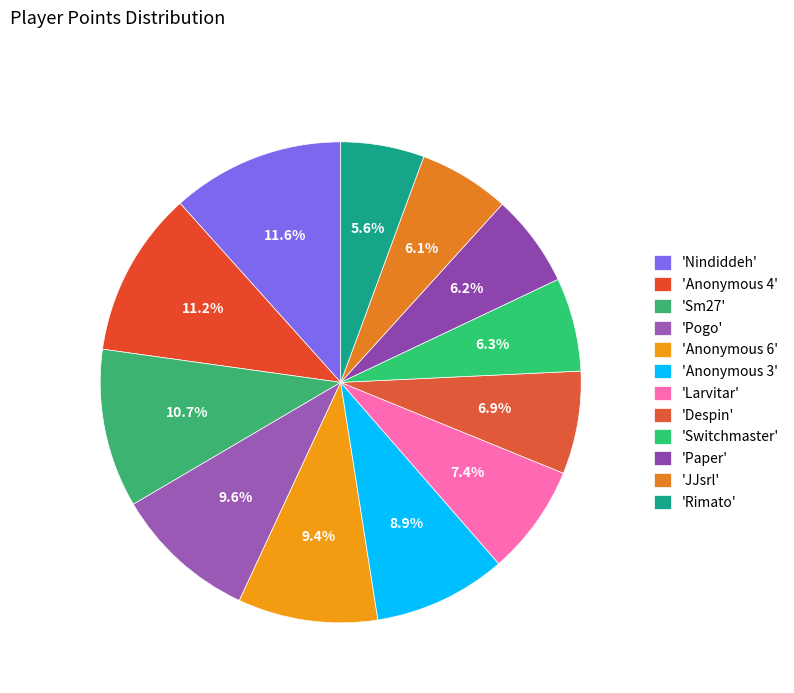

Count the number of slices in the pie.

12